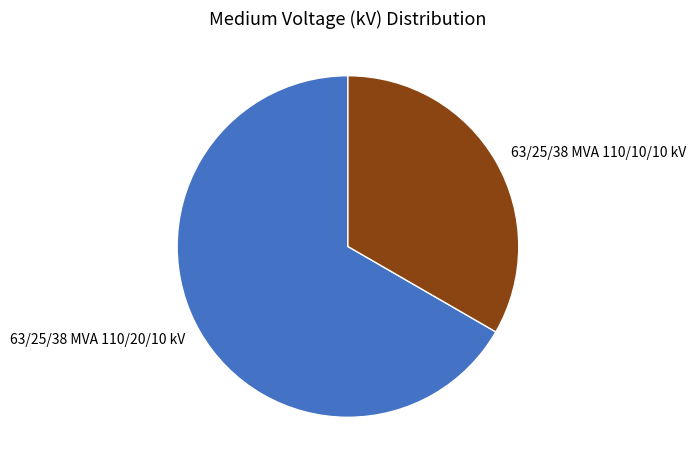

Does 63/25/38 MVA 110/10/10 kV represent more than half of the total?

No